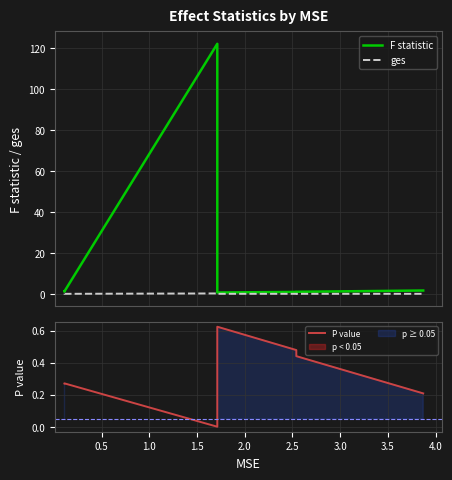

What are all the series names shown in the legend?

F statistic, ges, P value